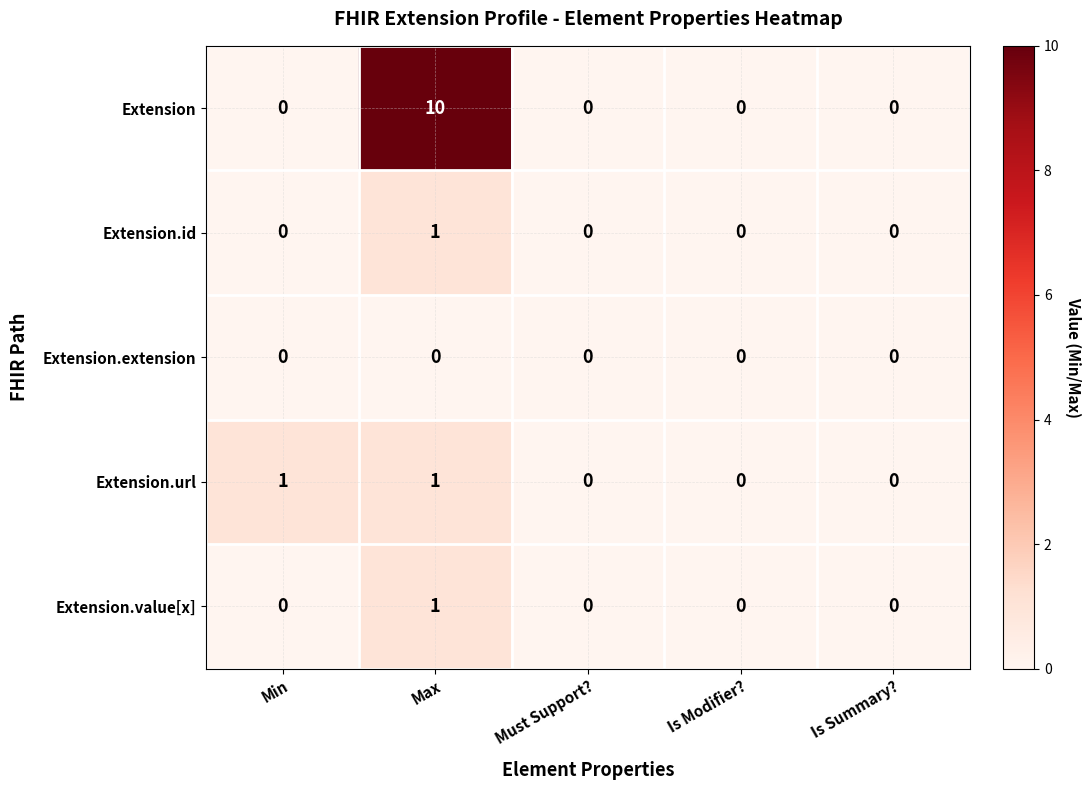

At how many categories does at least one series exceed 5?

1